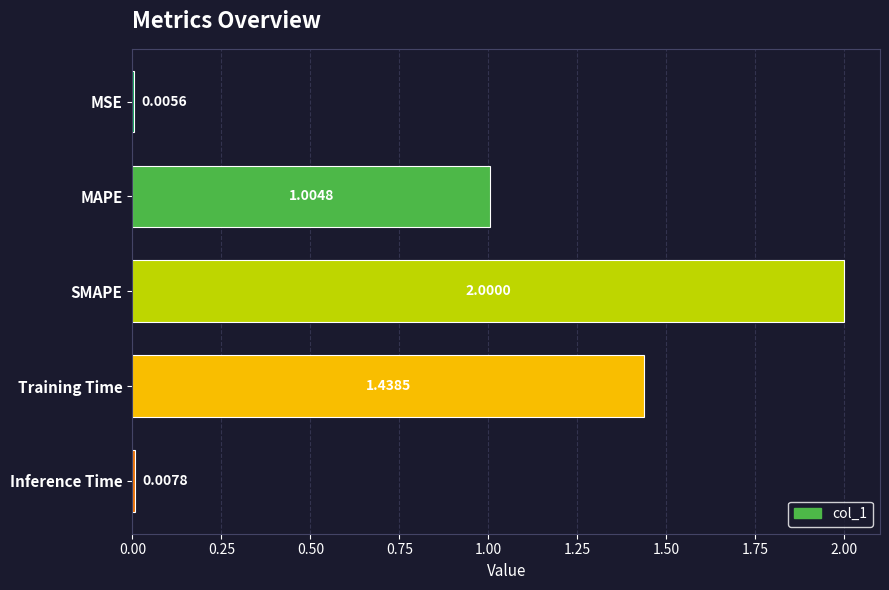

What is the sum of the values at Inference Time and SMAPE?

2.0